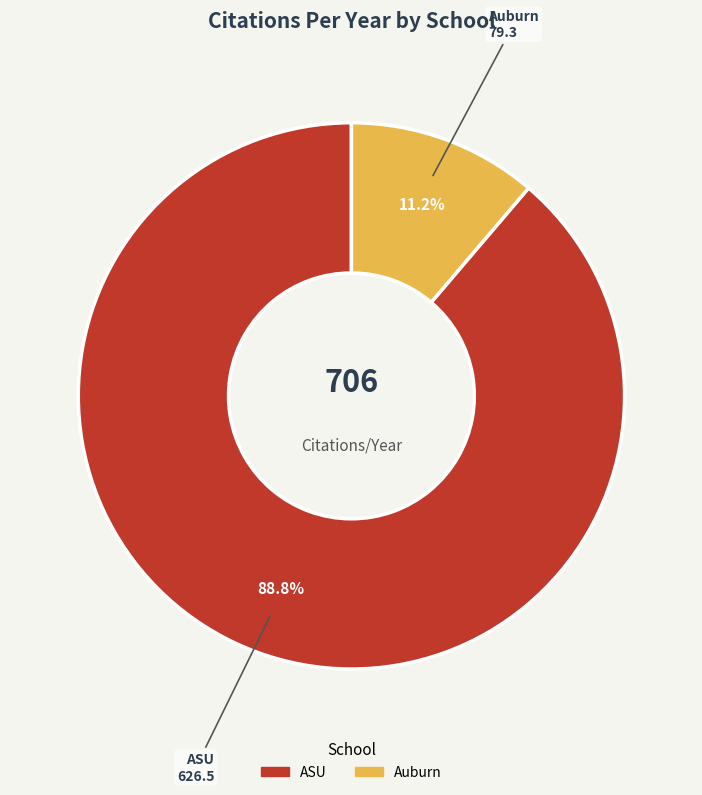

Which slice is the largest?

ASU